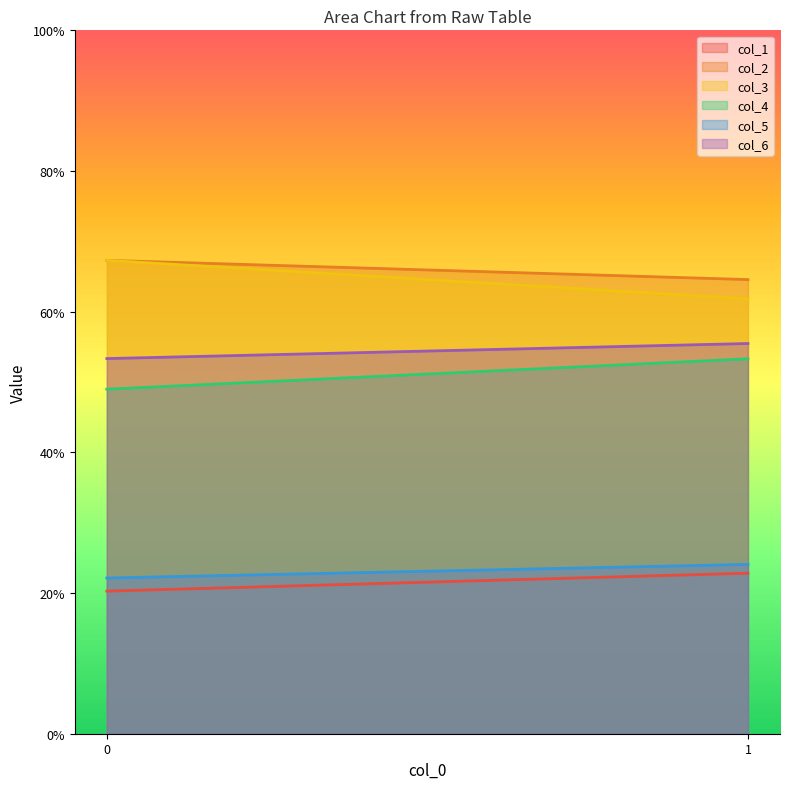

Reading left to right, list all the values displayed in this chart.

col_1: 0=20.3	1=22.8
col_2: 0=67.3	1=64.6
col_3: 0=67.3	1=61.8
col_4: 0=49.0	1=53.3
col_5: 0=22.1	1=24.1
col_6: 0=53.3	1=55.5